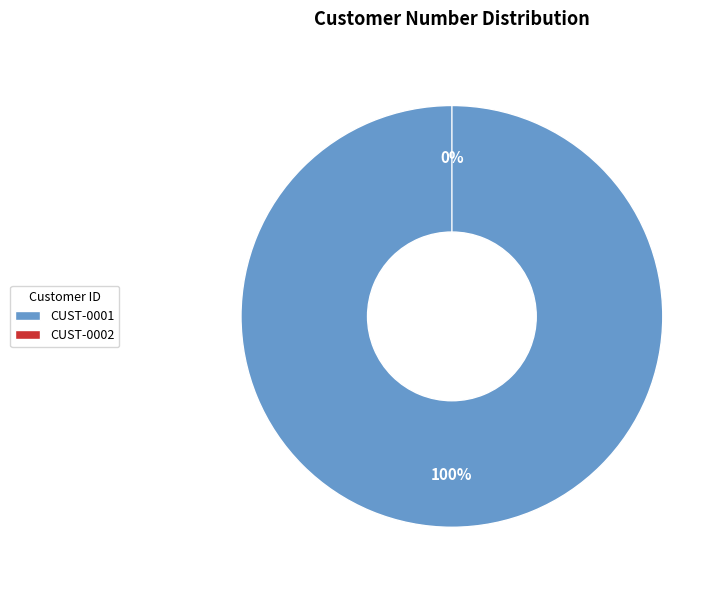

Is there a majority slice in this chart?

Yes